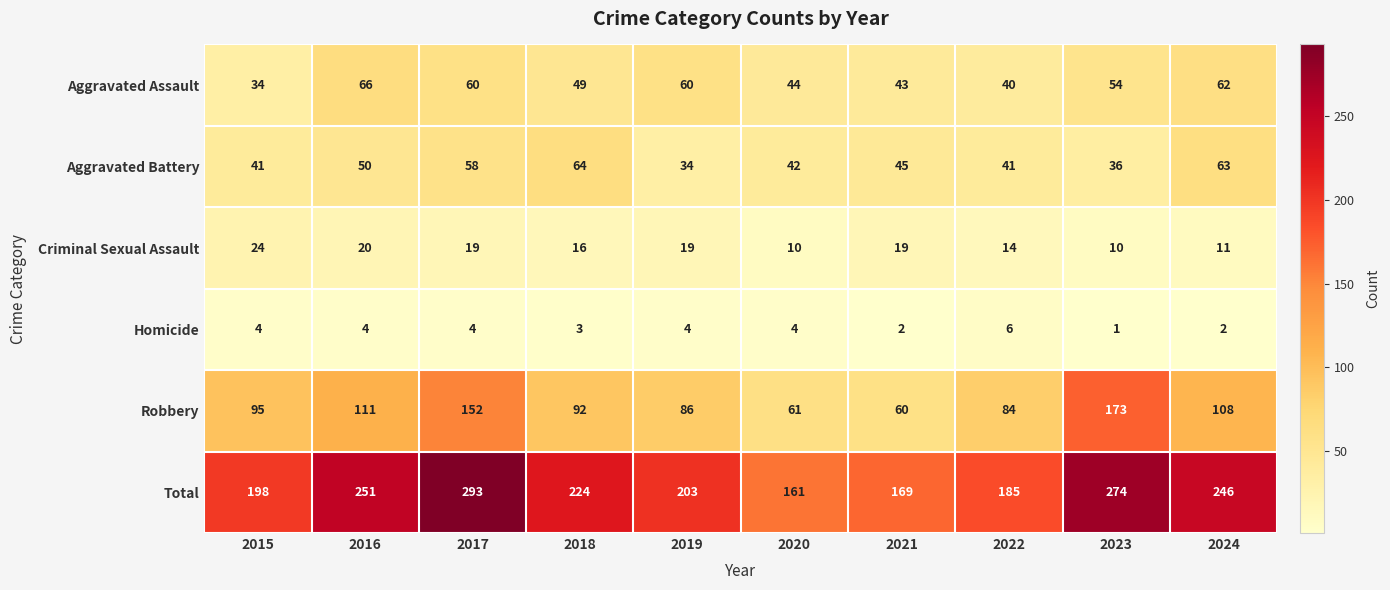

Which label corresponds to the largest value in the chart?

2017